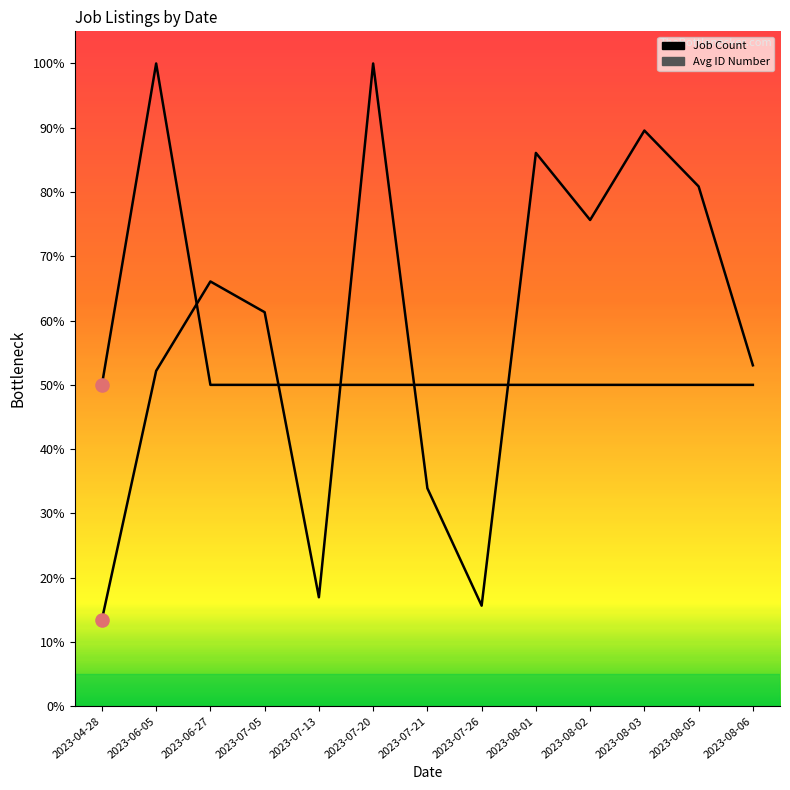

What are all the series names shown in the legend?

Job Count, Avg ID Number